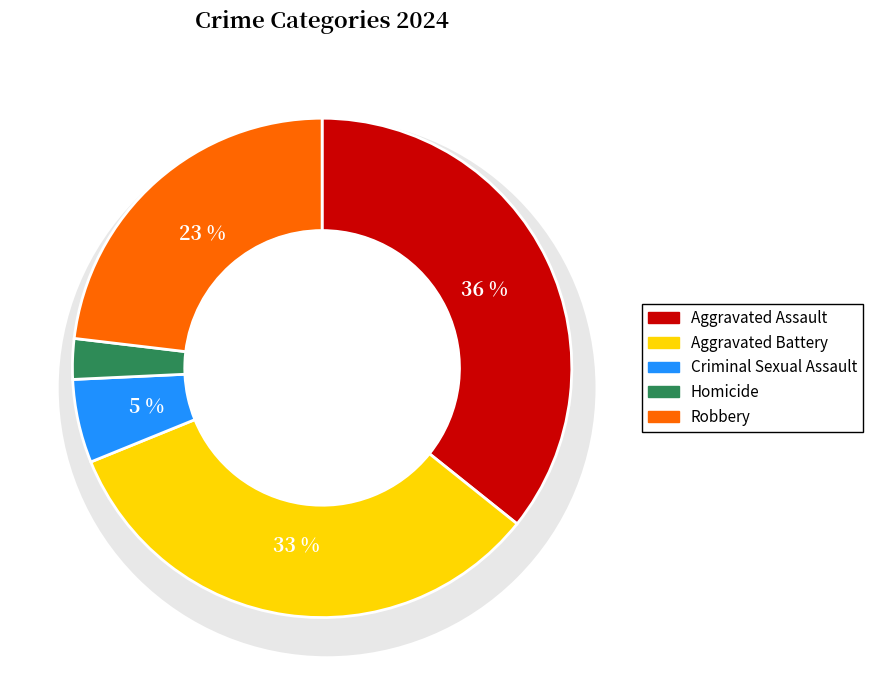

What is the total percentage of Criminal Sexual Assault and Aggravated Battery?

38.5%